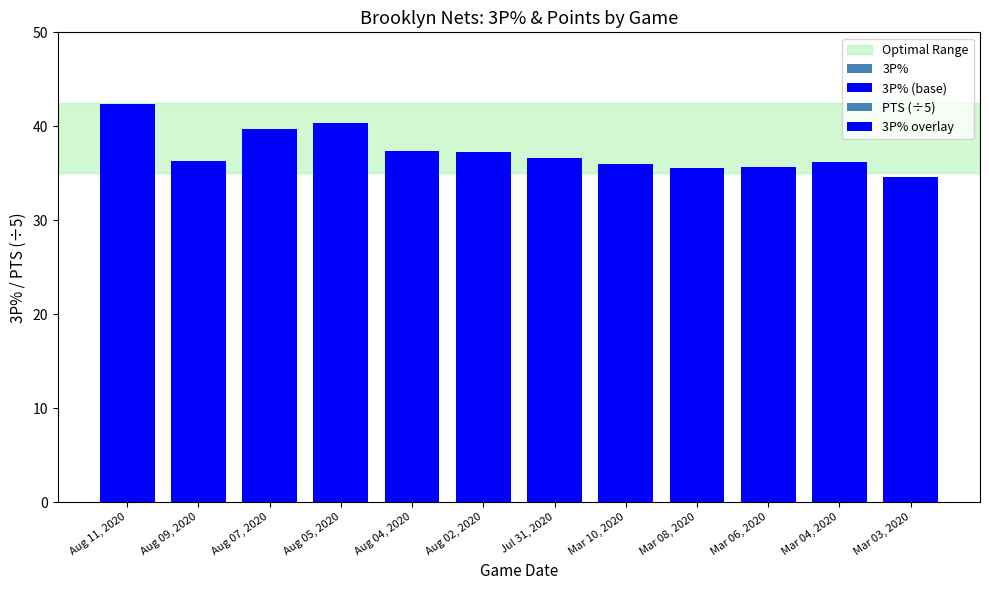

Between Aug 05, 2020 and Aug 11, 2020, which is larger?

Aug 11, 2020